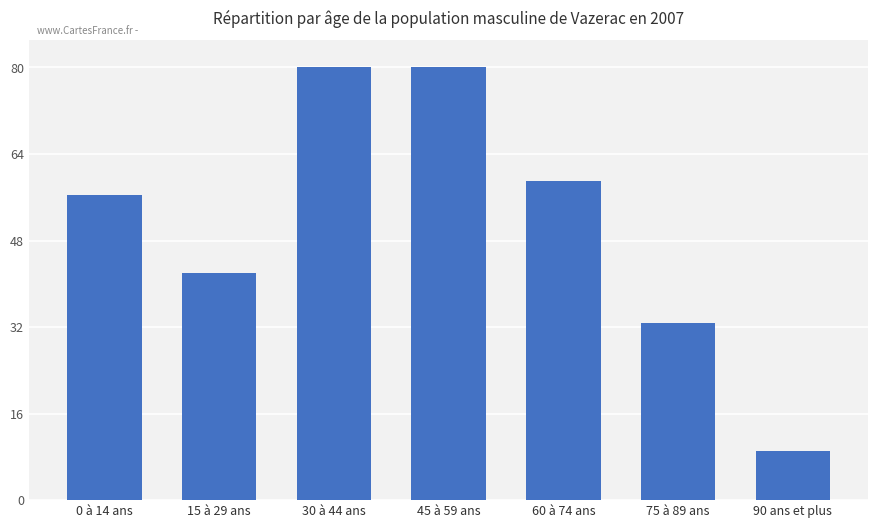

At which label does the data first exceed 263467?

30 à 44 ans